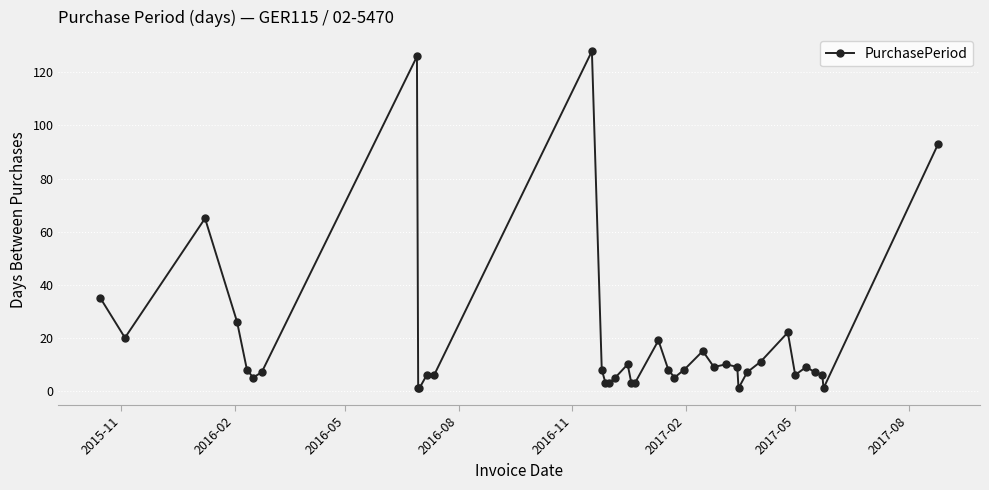

What is the greatest value displayed?

128